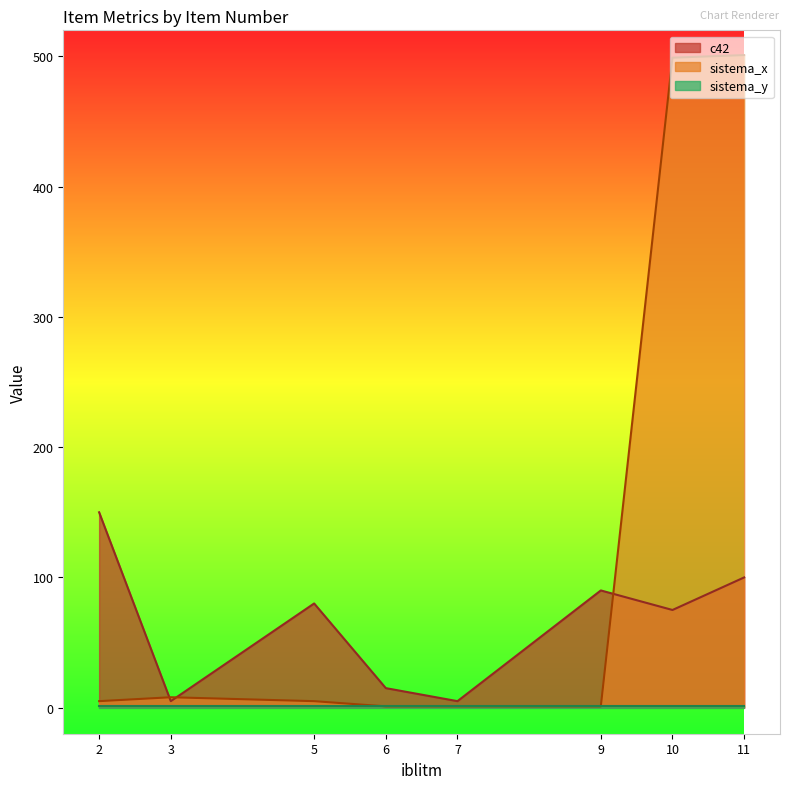

Which series has the largest total across all categories?

sistema_x